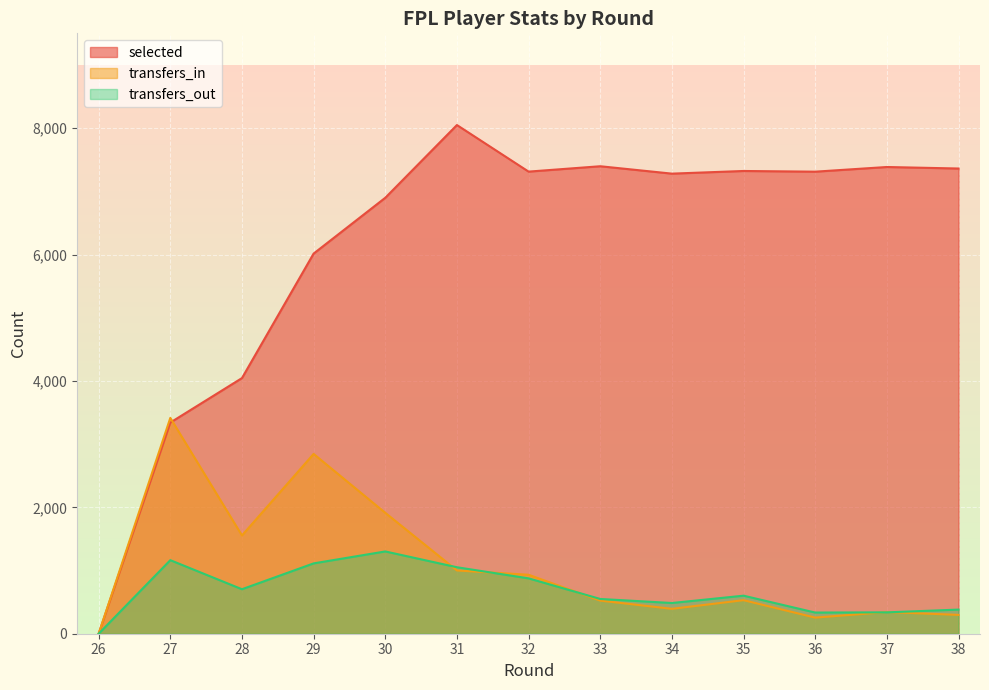

What is the value of the transfers_in point at the 8th from the left?

524